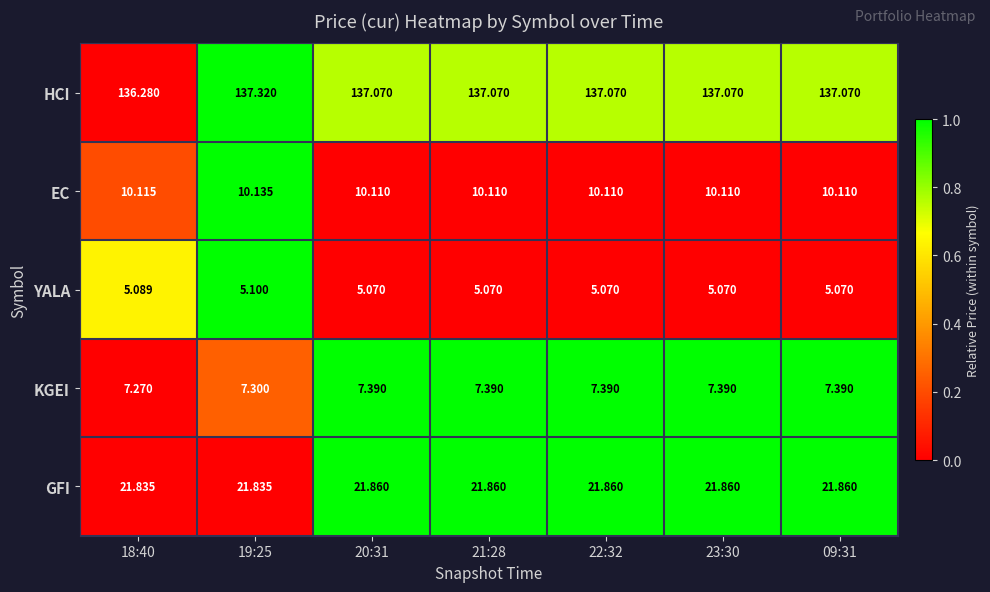

Which series has the widest spread of values?

HCI